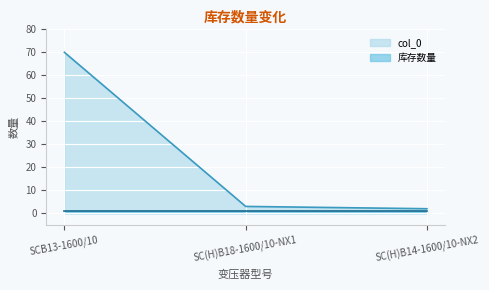

What is the sum of all values?

75